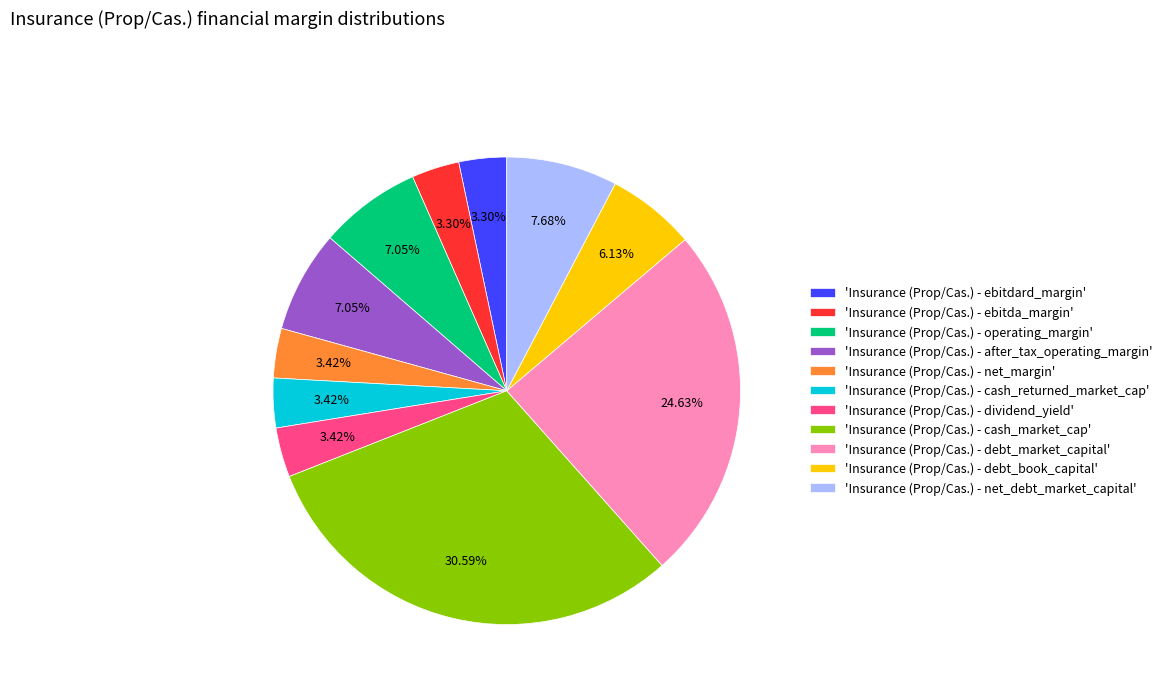

Which category has the biggest portion of the pie?

'Insurance (Prop/Cas.) - cash_market_cap'